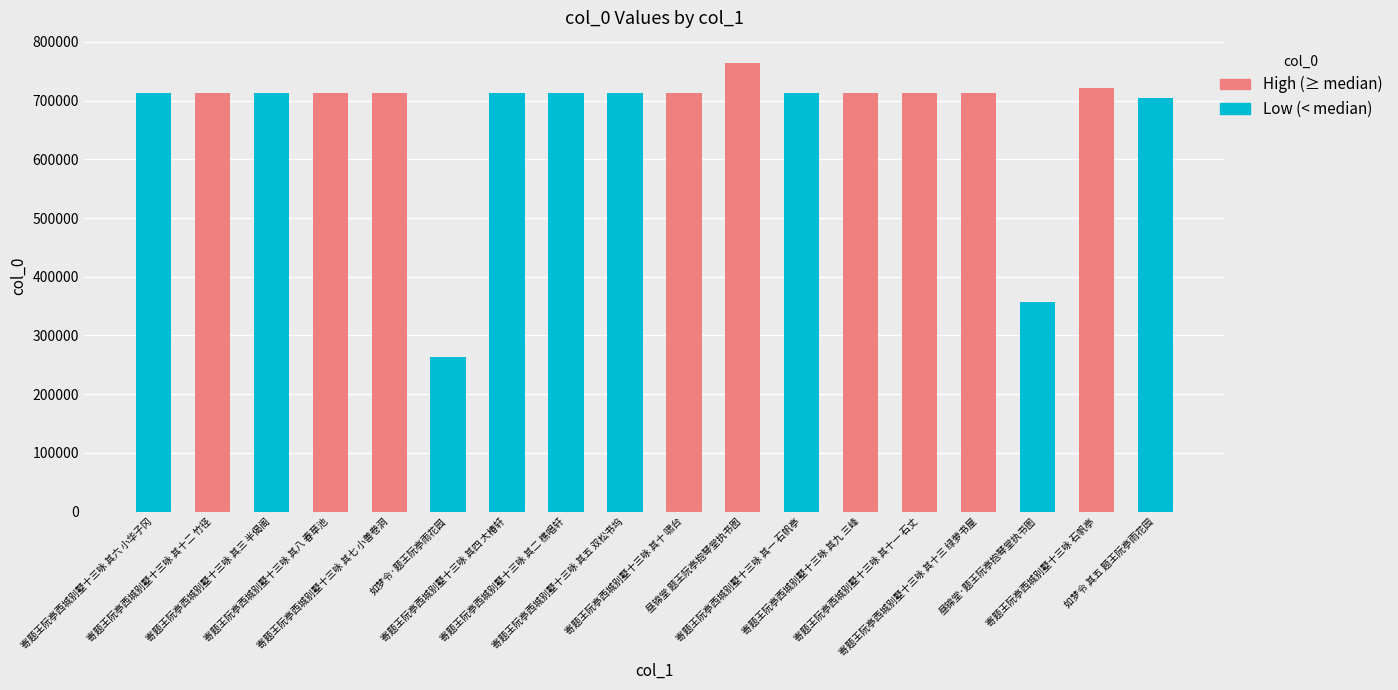

How many categories are shown in the chart?

18